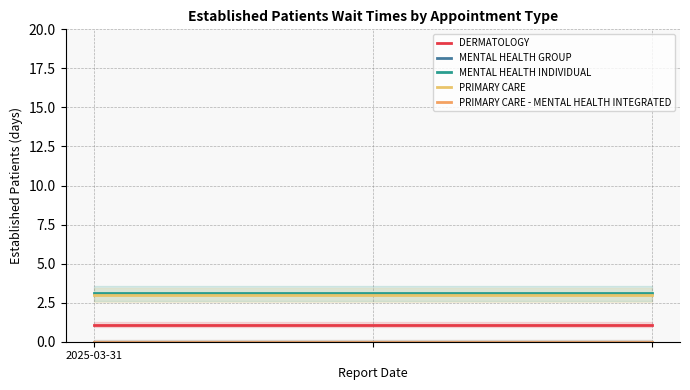

What is the label of the 3rd point from the right?

2025-03-31